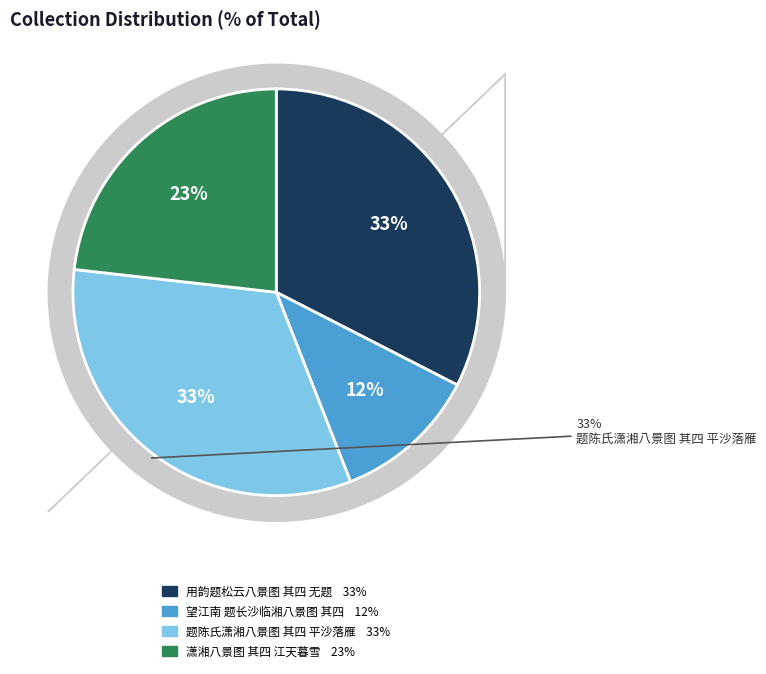

To the nearest percent, what portion does 用韵题松云八景图 其四 无题 represent?

33%